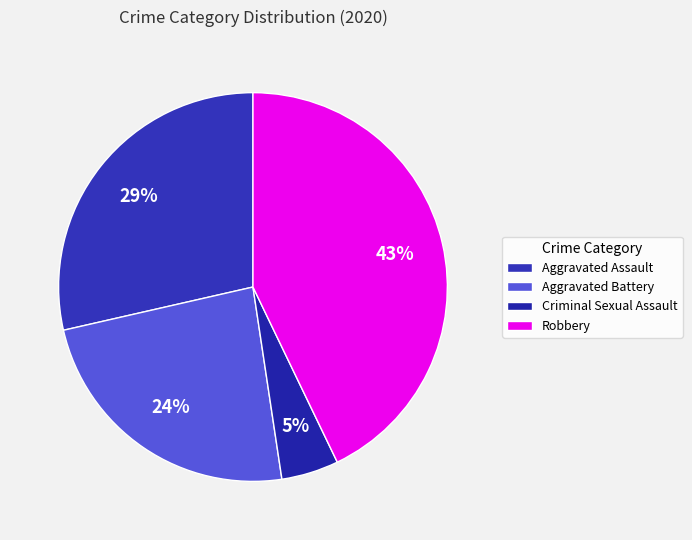

How many segments does this pie chart have?

4